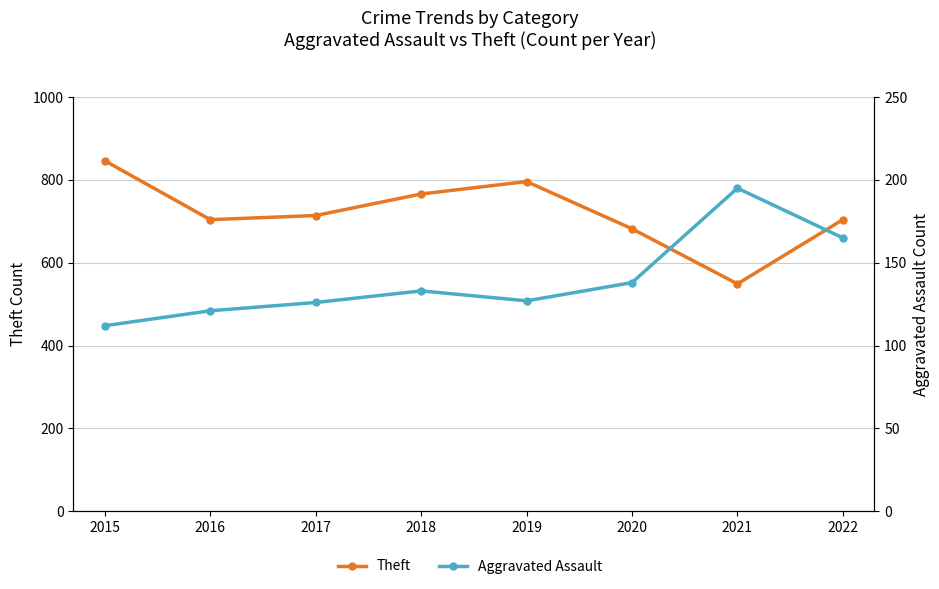

The Theft series shows 1055 at 2016. True or false?

False